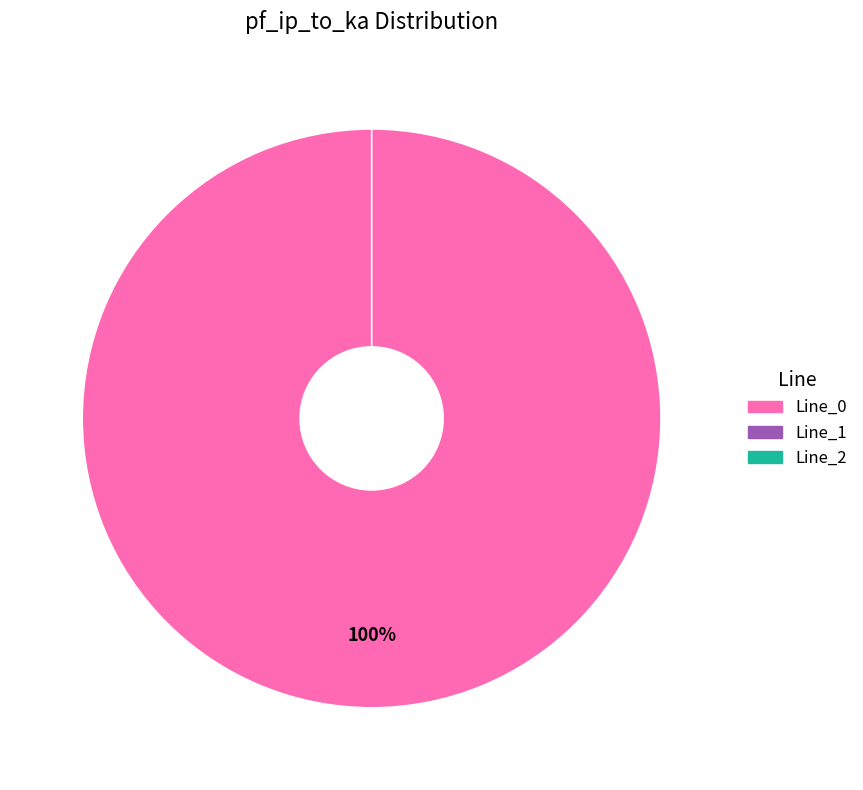

Count the number of slices in the pie.

3